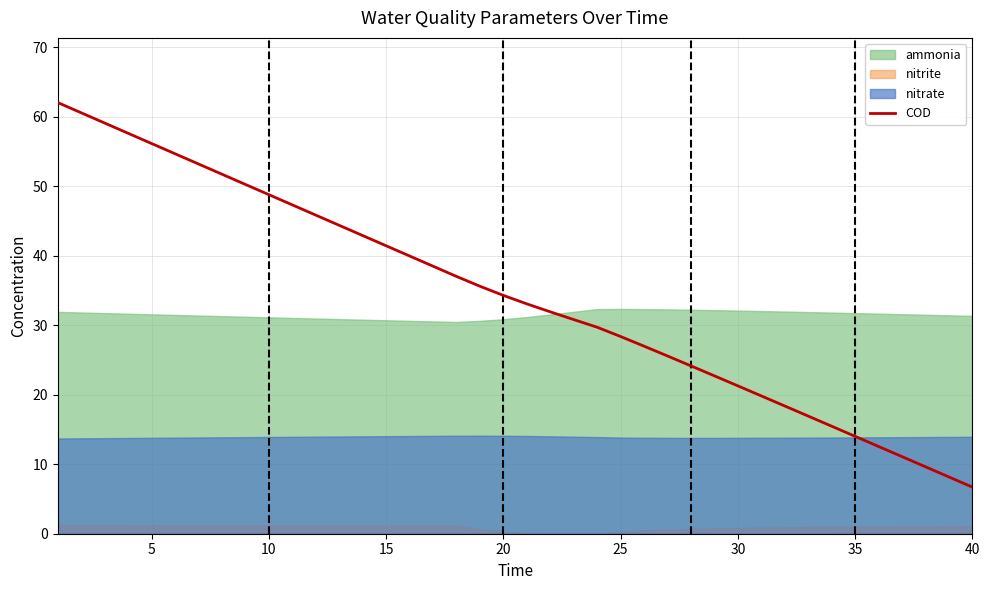

What is the greatest value displayed?

62.0